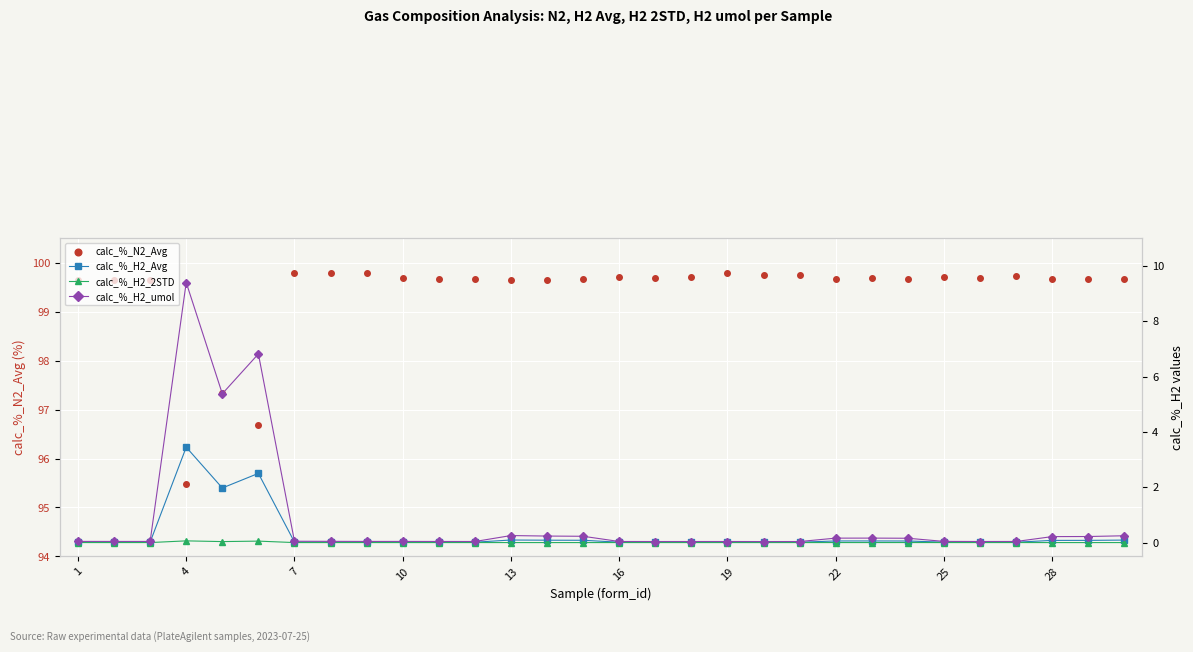

At which label does calc_%_N2_Avg reach its minimum?

4